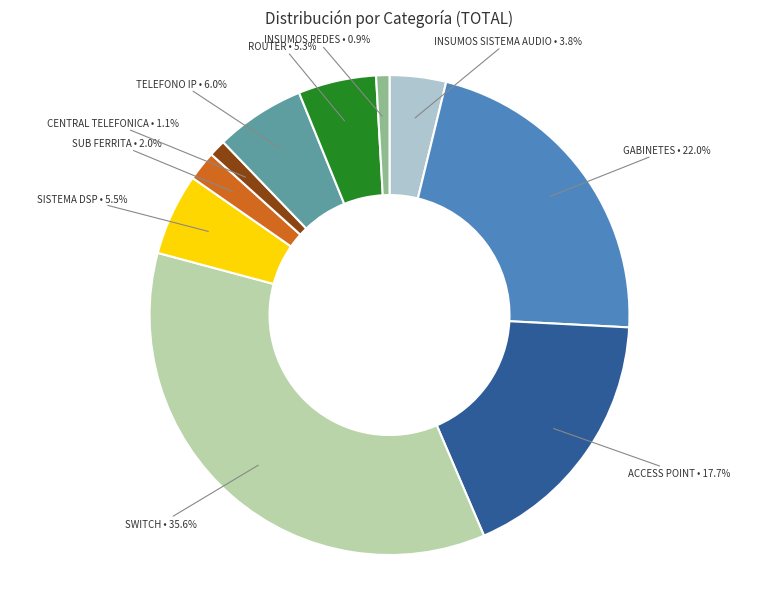

Is there a majority slice in this chart?

No